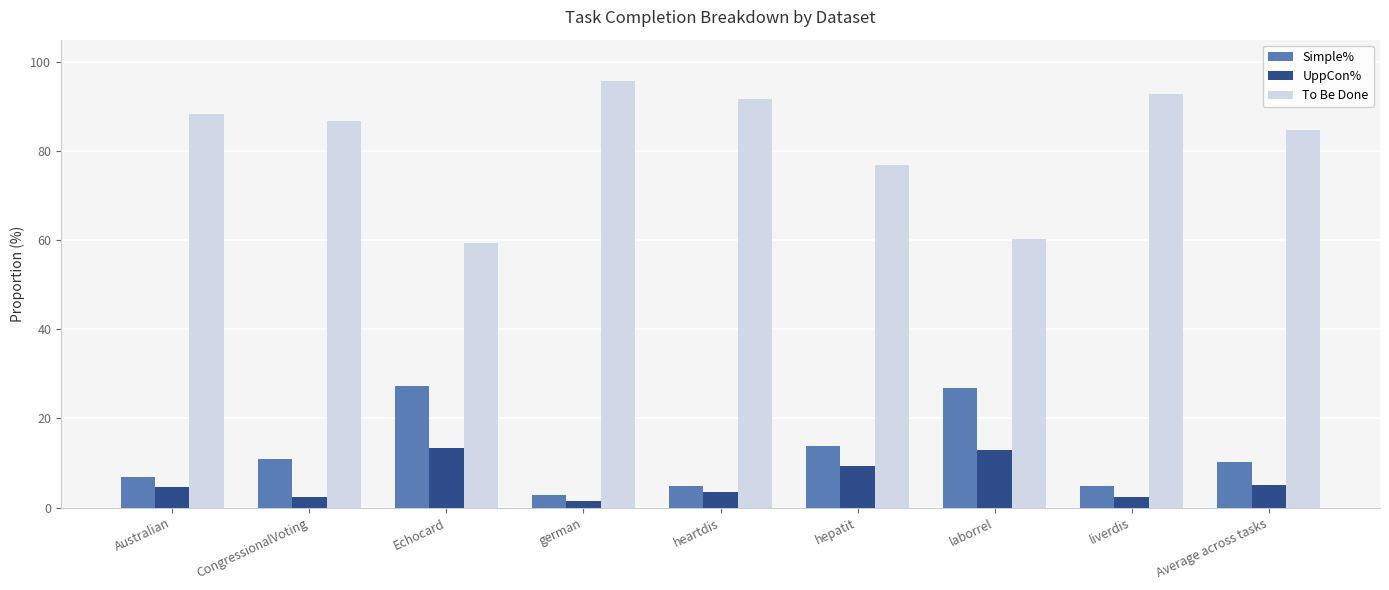

Which series has the largest range (max minus min)?

To Be Done